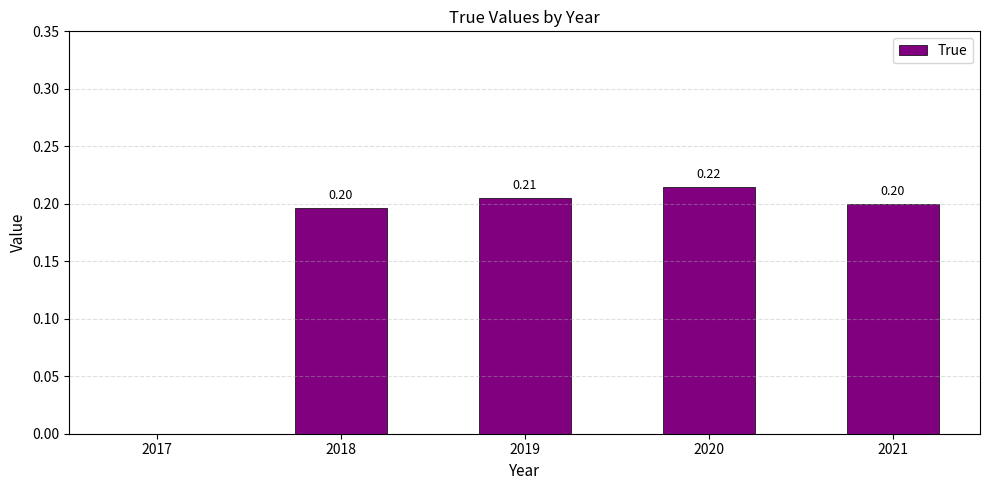

Which has a higher value, 2020 or 2017?

2020